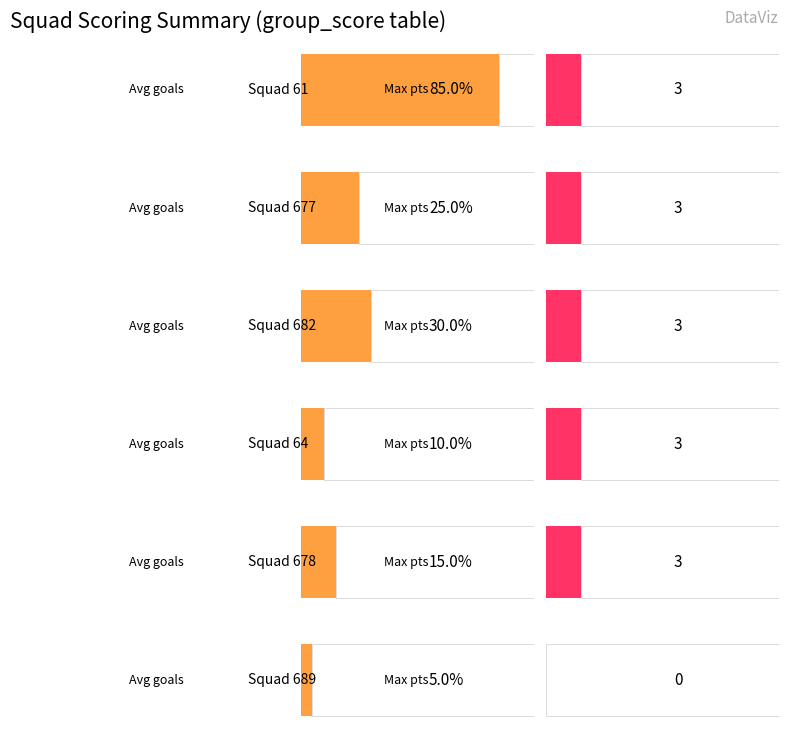

How many data points does each series have?

6